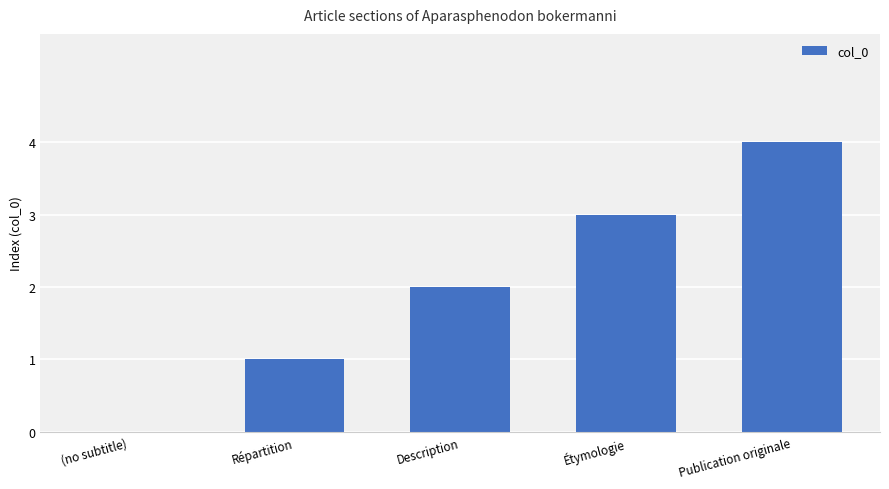

The chart shows a value of 1 at Description. True or false?

False